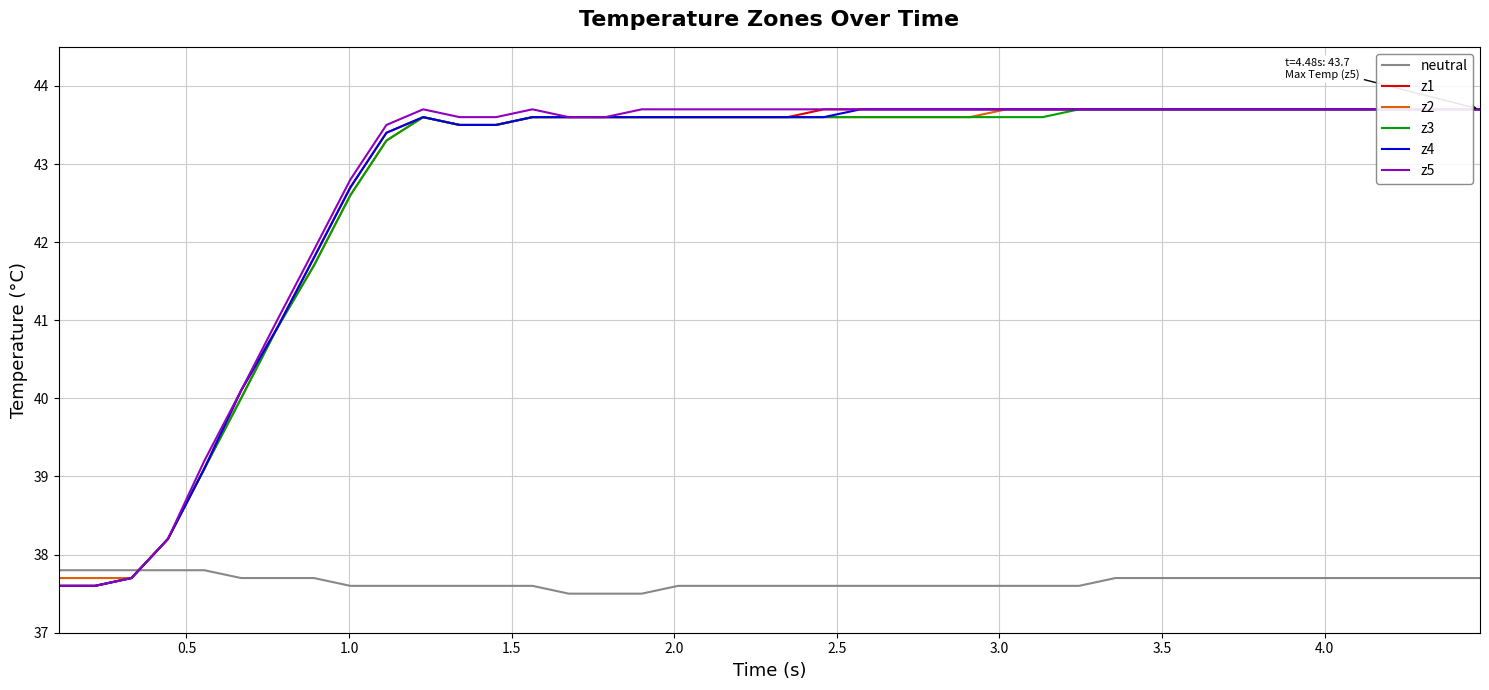

Does the chart display data point markers on the line(s)?

No